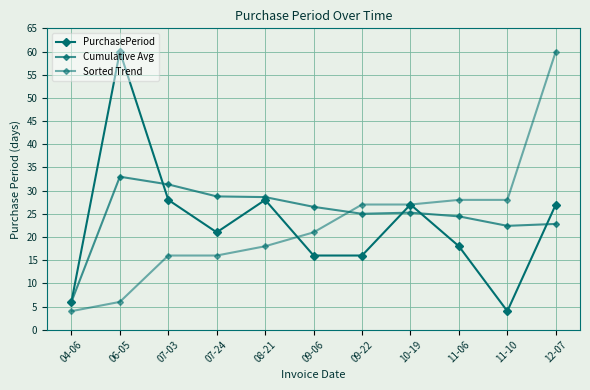

What is the spread (max minus min) of values at 07-03?

15.3